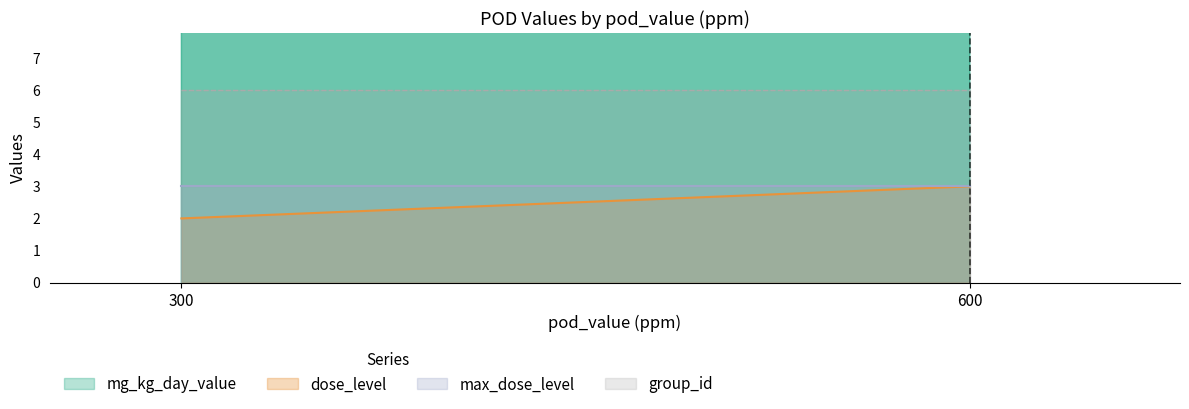

Is it true that dose_level equals 3 at 600?

True